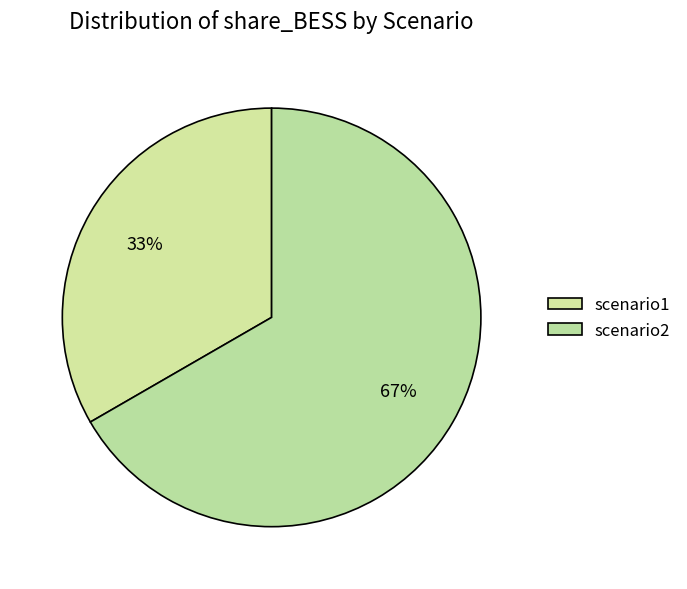

Is it true that scenario1 is 40% of the pie?

False